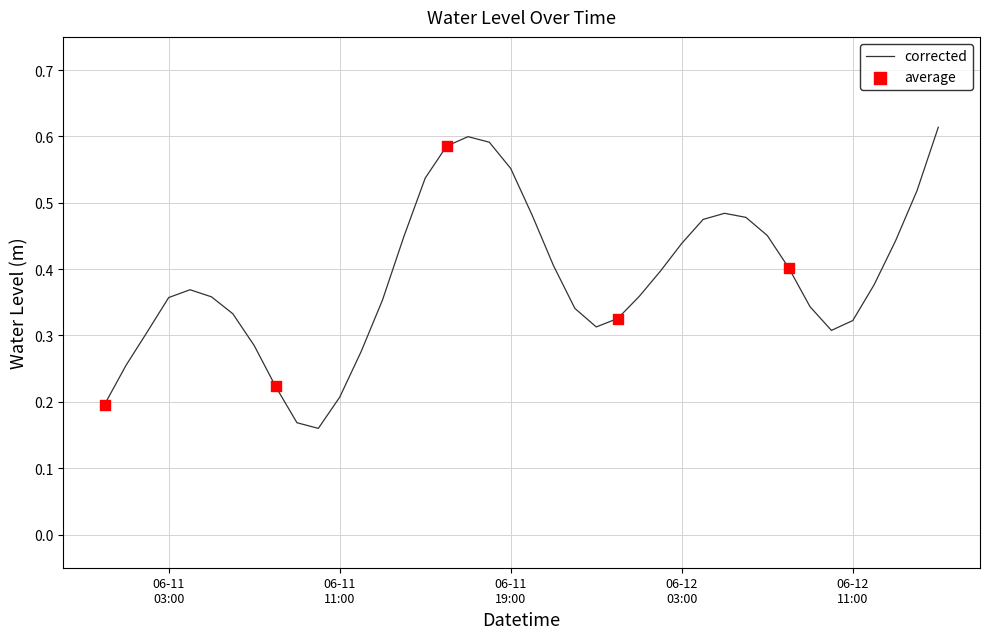

Is this an area chart (filled region under the line)?

No